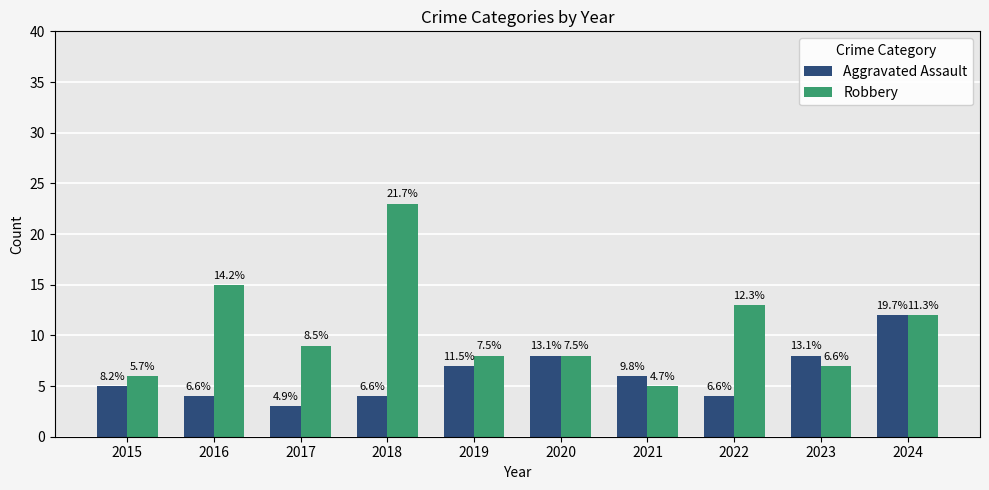

Which series changed the most between 2017 and 2018?

Robbery